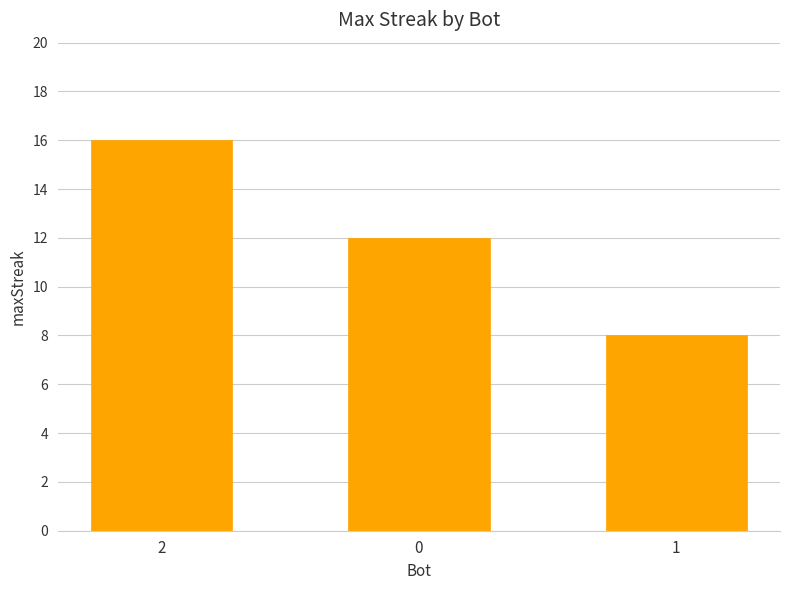

Rank the categories by value from highest to lowest.

2, 0, 1